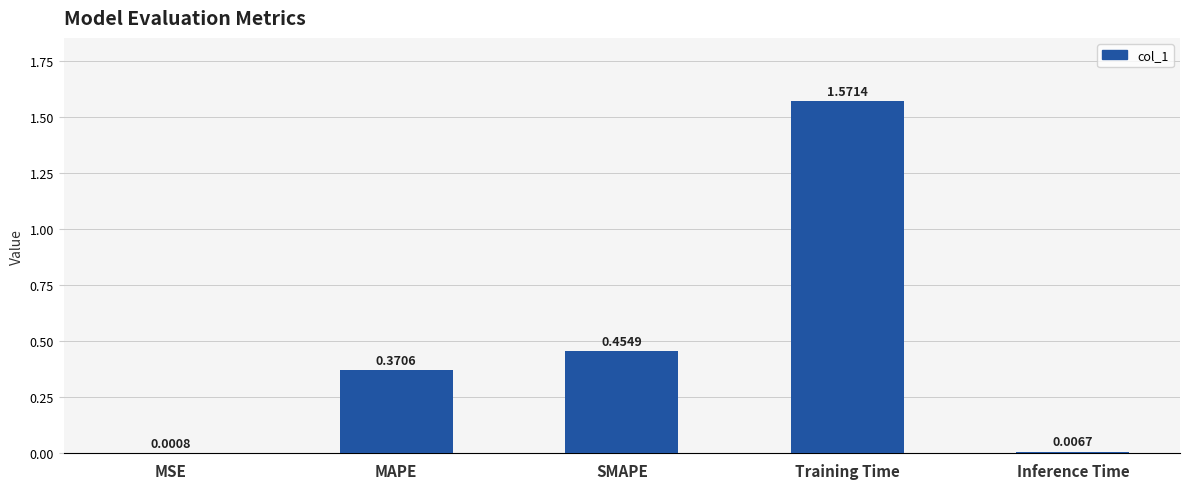

Are the bars horizontal?

No